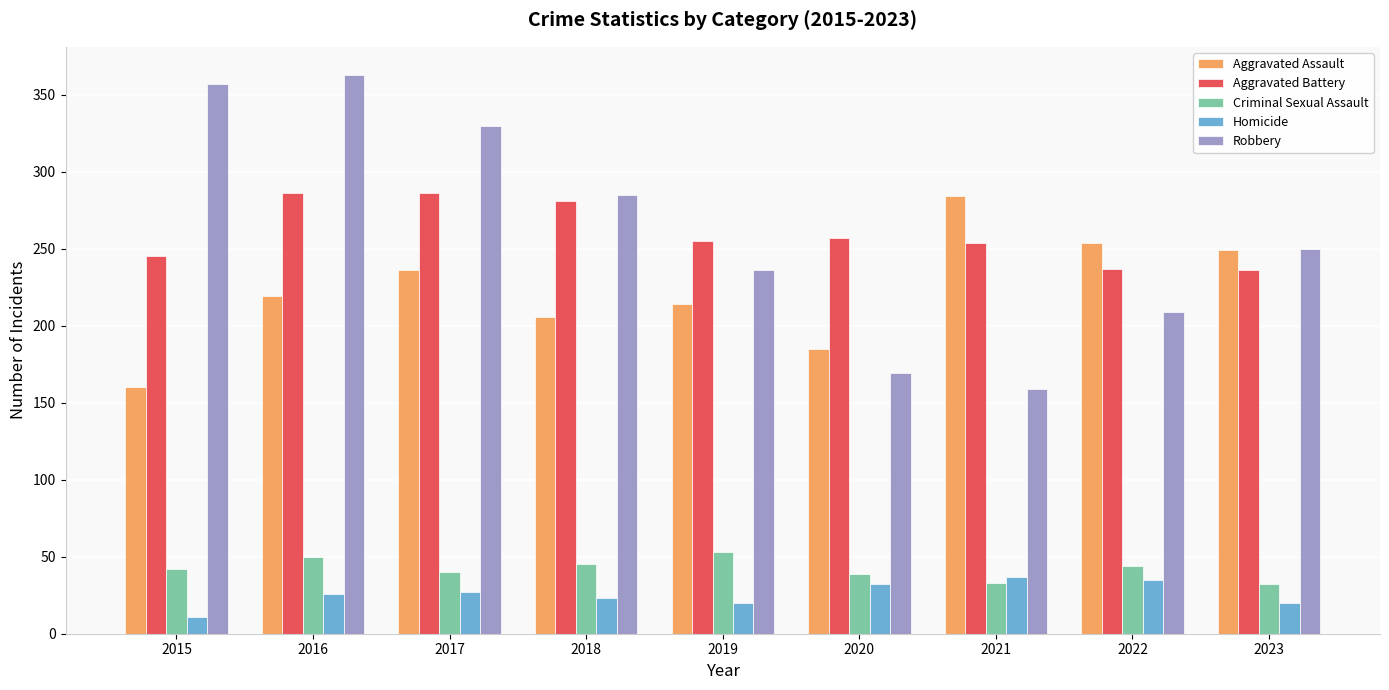

Which category has the lowest value in the Homicide series?

2015